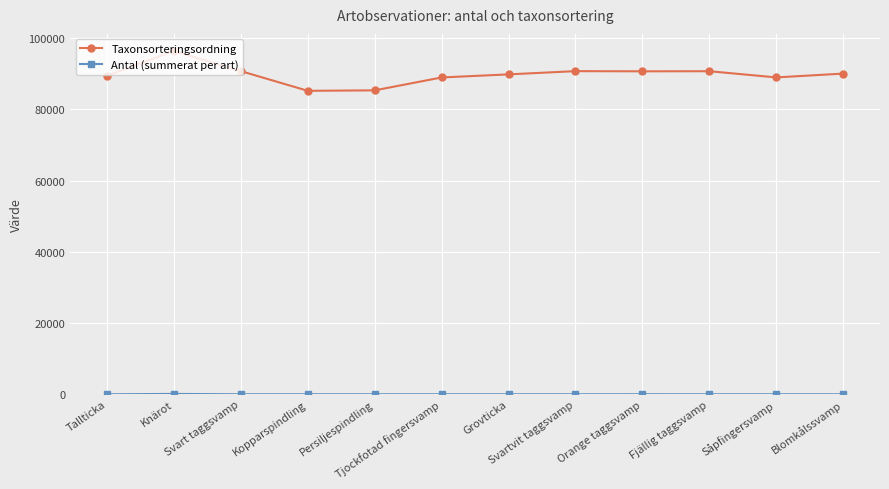

How many data points in Taxonsorteringsordning are less than 90008?

6